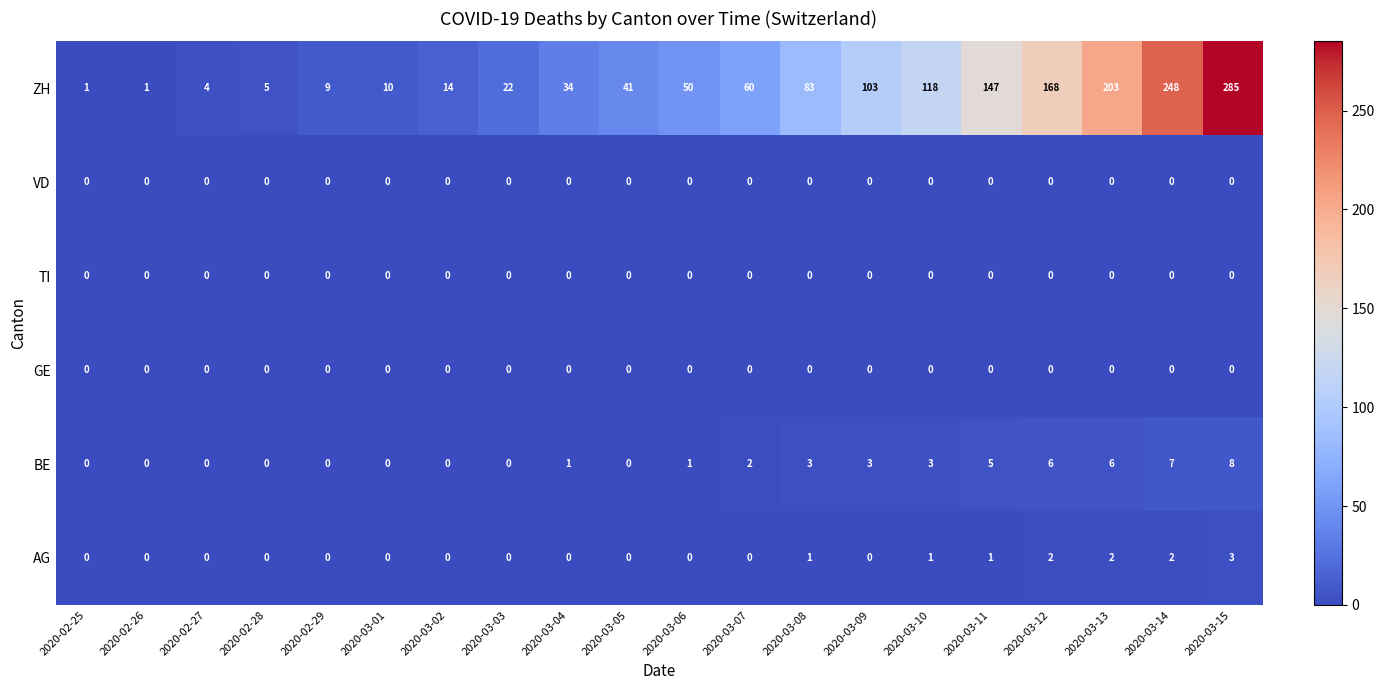

What is the spread (max minus min) of values at 2020-03-01?

10